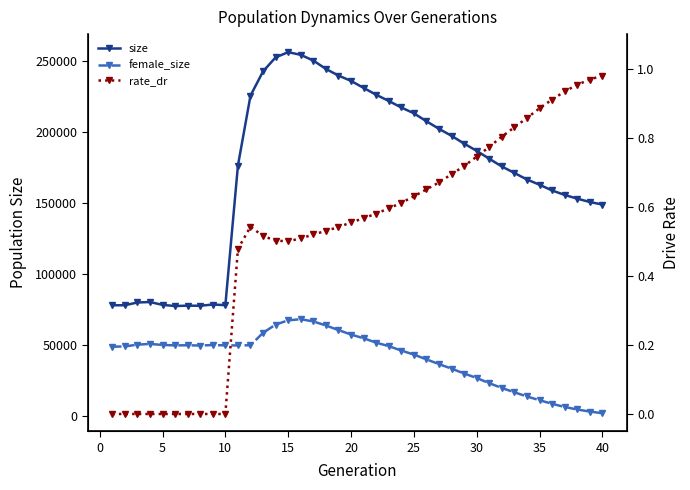

True or false: rate_dr and size cross at least once.

False